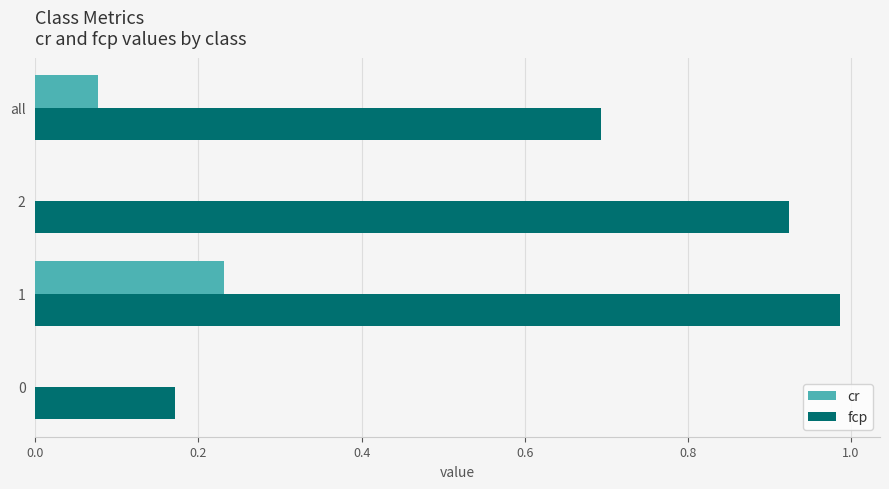

The cr series shows 0.0 at 0. True or false?

True